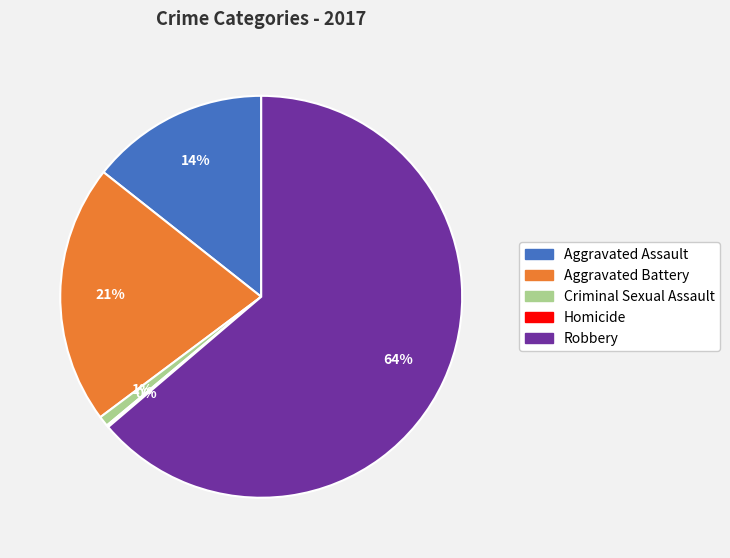

Is it true that Robbery is 55% of the pie?

False